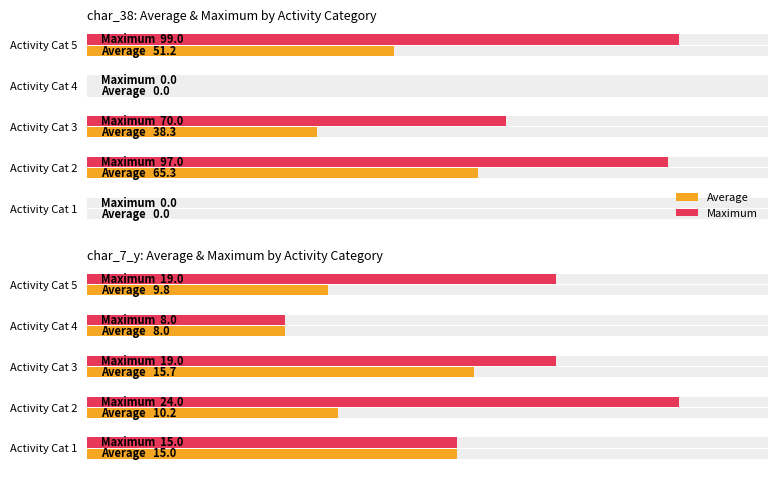

At how many categories does at least one series exceed 23?

1